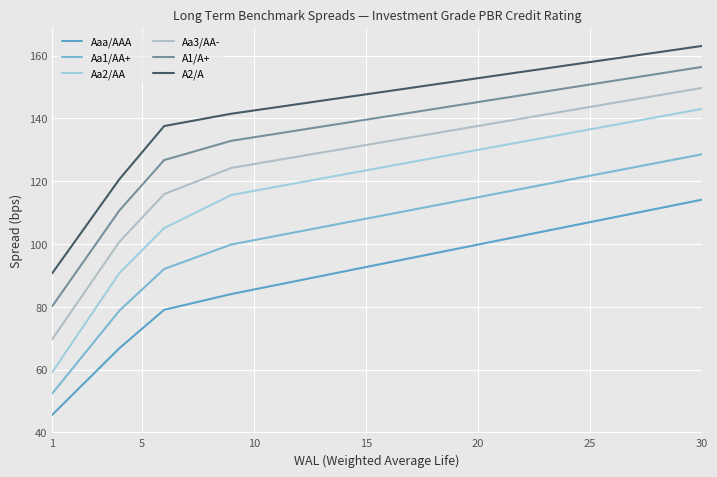

What is the sum of all A1/A+ values?

4069.2